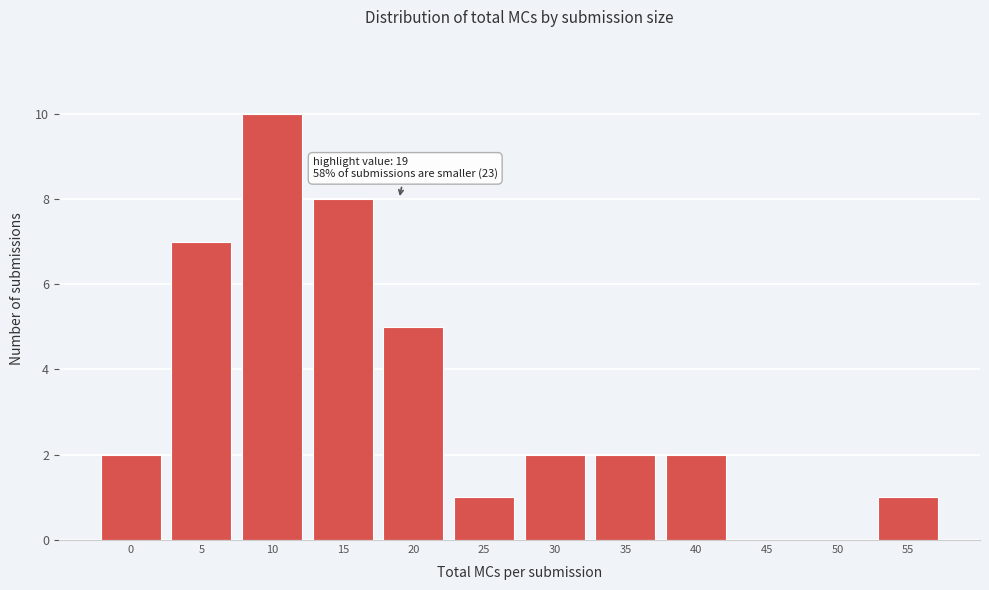

Reading left to right, list all the values displayed in this chart.

0=2	5=7	10=10	15=8	20=5	25=1	30=2	35=2	40=2	45=0	50=0	55=1